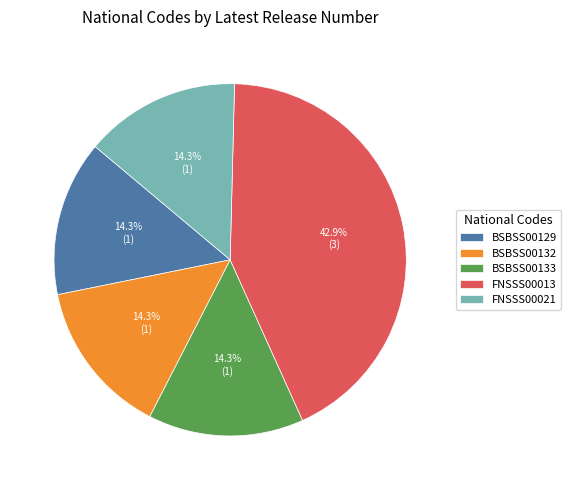

Which category has the biggest portion of the pie?

FNSSS00013